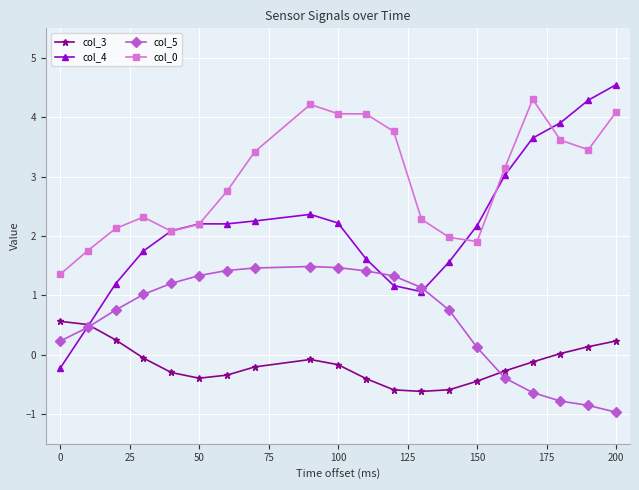

What is the value of the col_5 point at the 5th from the left?

1.2